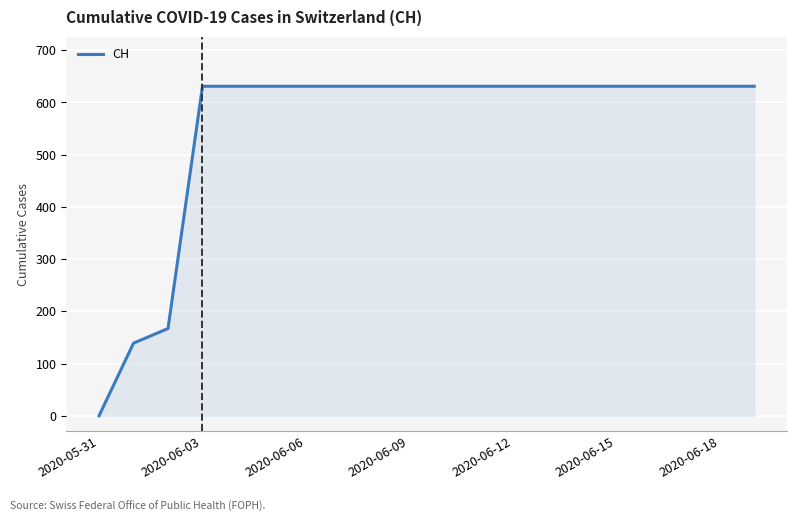

What is the greatest value displayed?

631